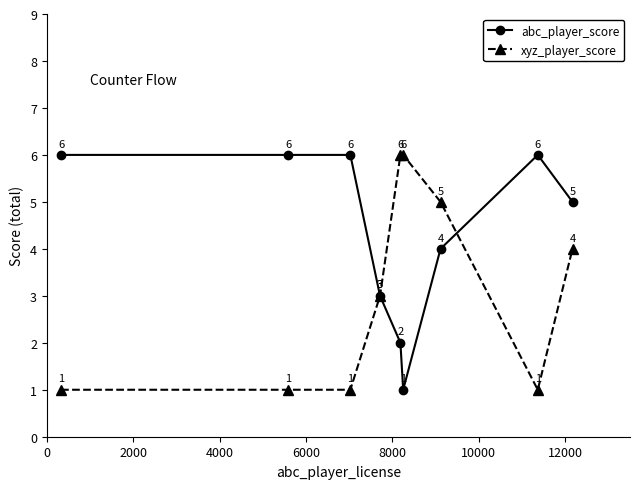

Reading right to left, transcribe all the data shown in this chart.

abc_player_score: 5	6	4	1	2	3	6	6	6
xyz_player_score: 4	1	5	6	6	3	1	1	1